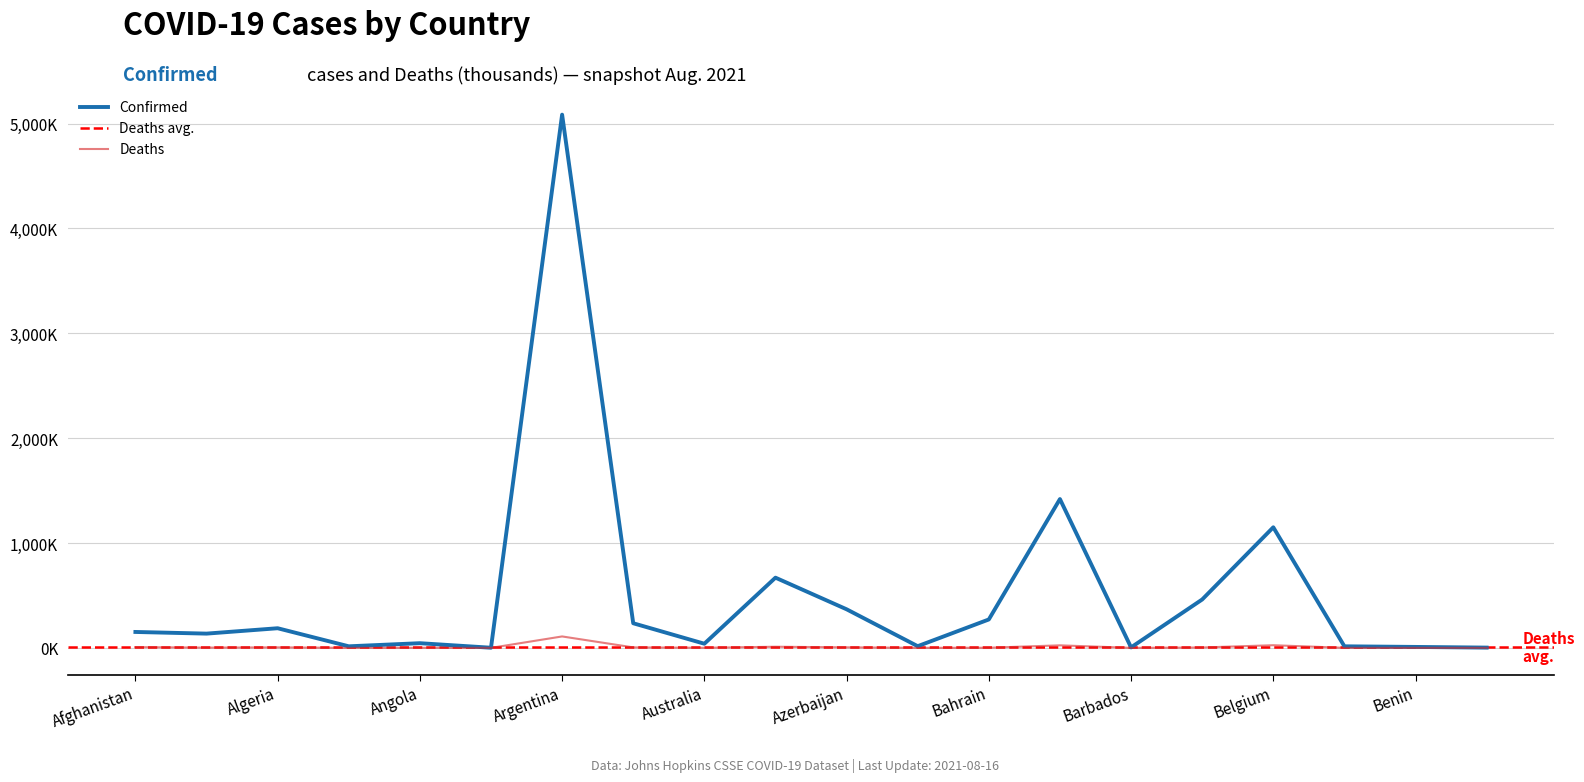

Is this an area chart (filled region under the line)?

No